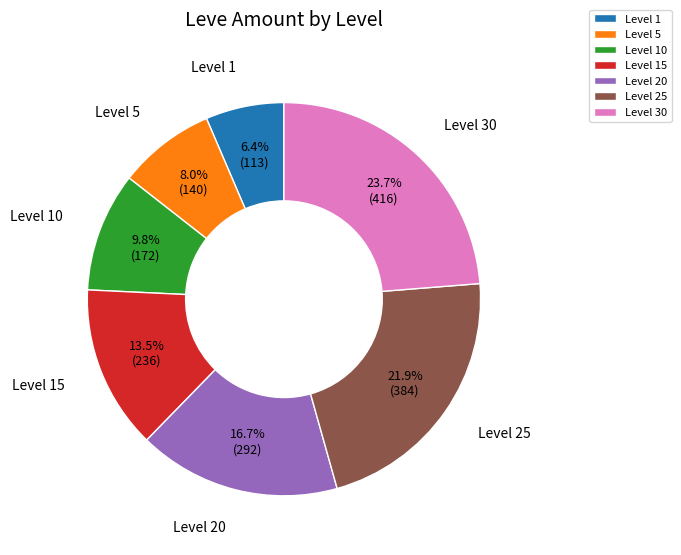

What percentage do Level 15 and Level 10 together represent?

23.3%